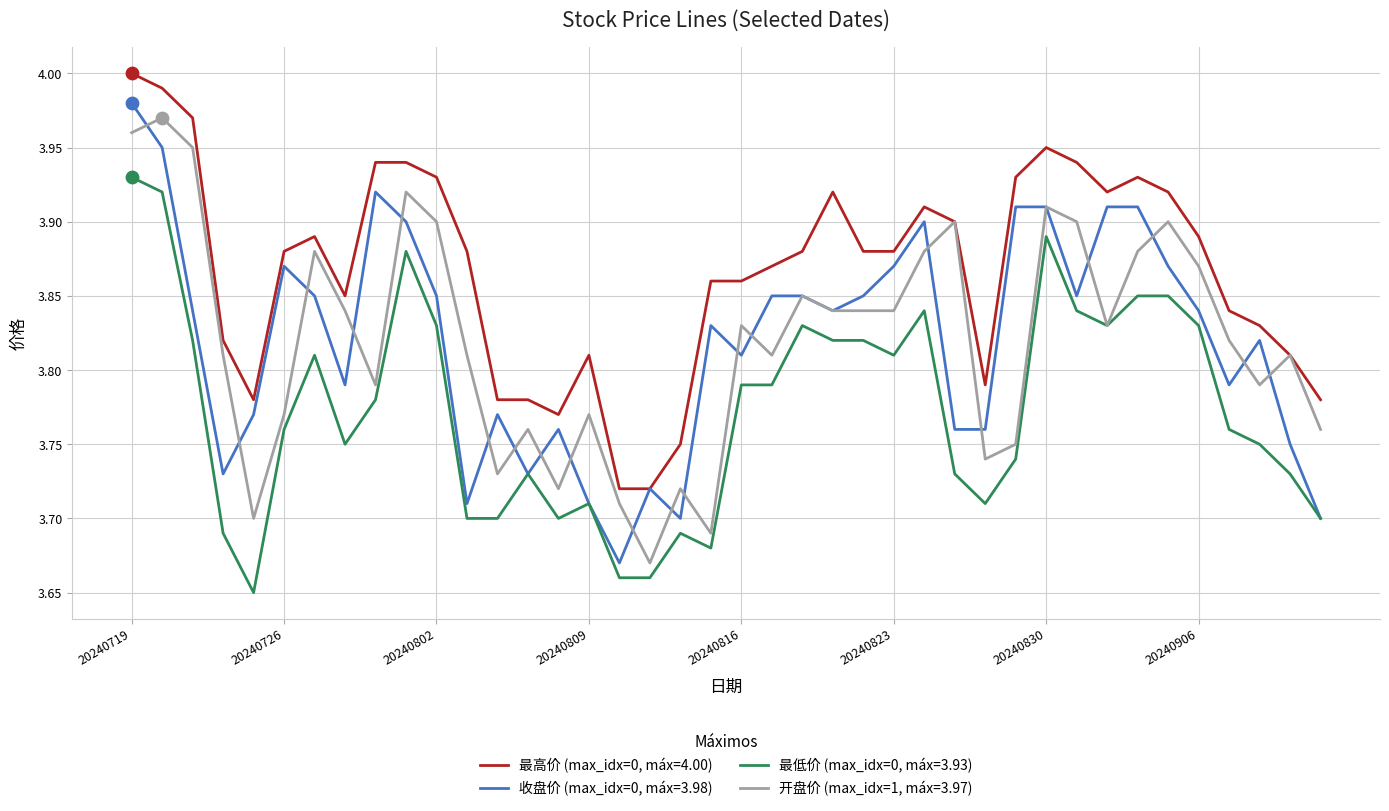

Which series has the largest total across all categories?

最高价 (max_idx=0, máx=4.00)